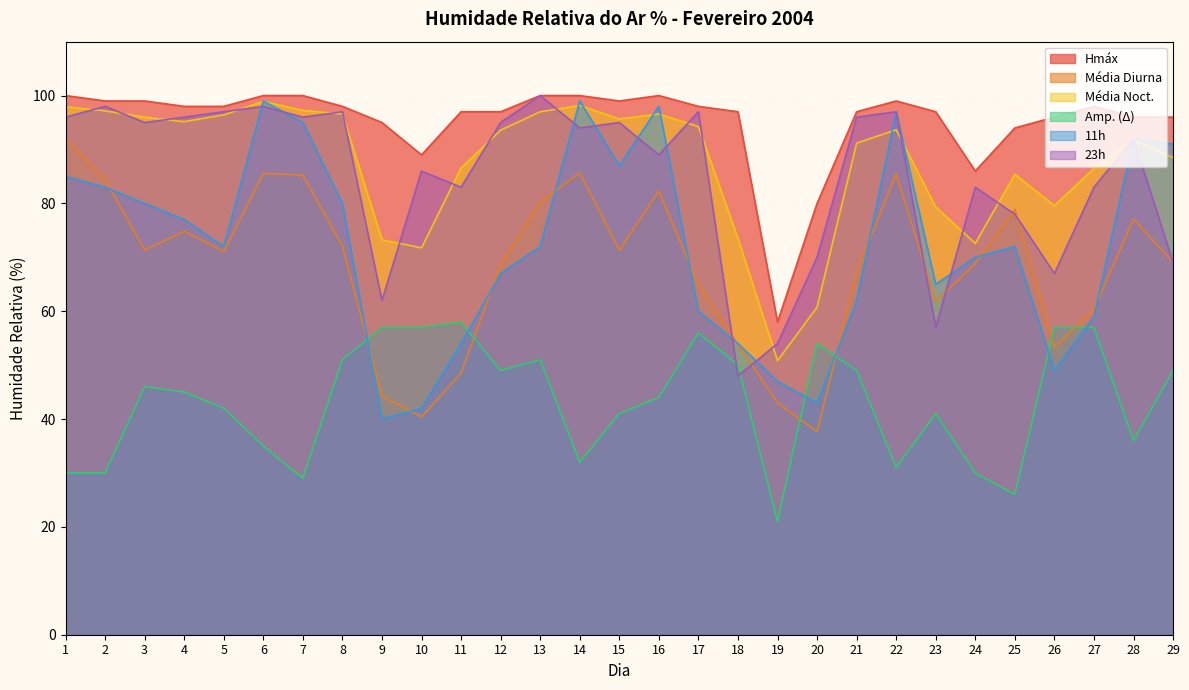

Where is the first local maximum for 23h?

2